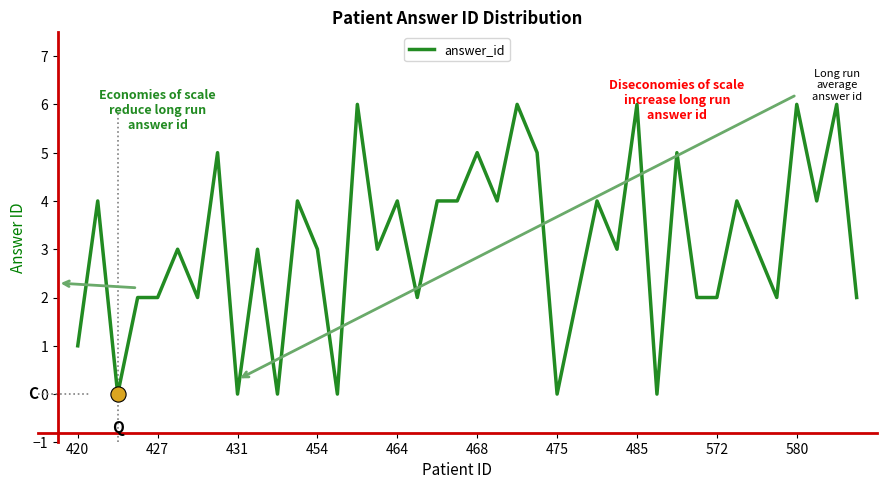

What is the greatest value displayed?

6